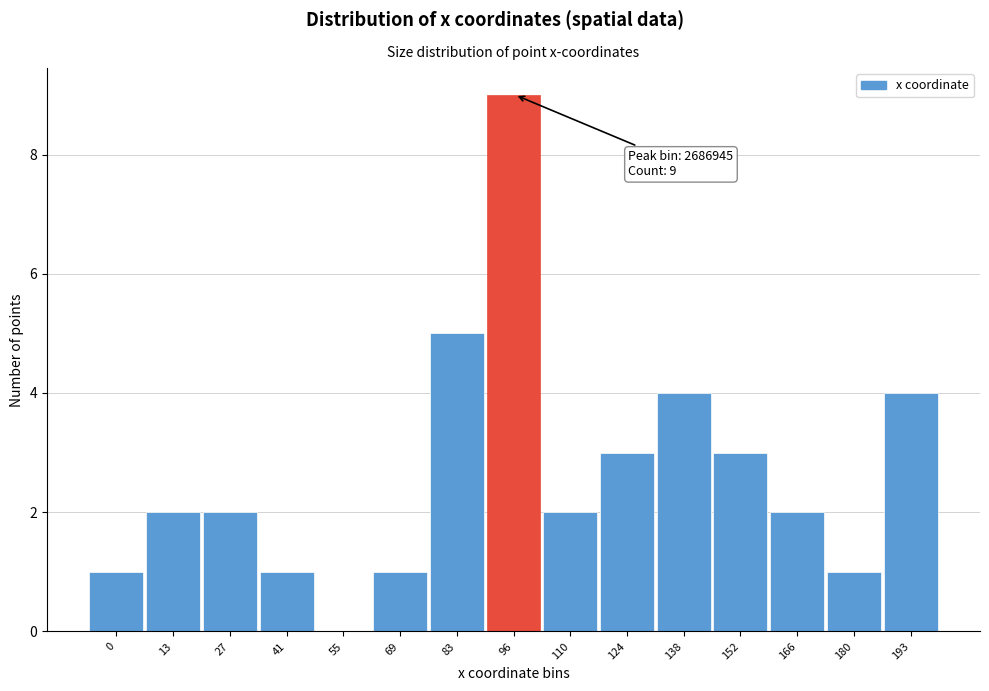

Reading left to right, list all the values displayed in this chart.

0=1	13=2	27=2	41=1	55=0	69=1	83=5	96=9	110=2	124=3	138=4	152=3	166=2	180=1	193=4